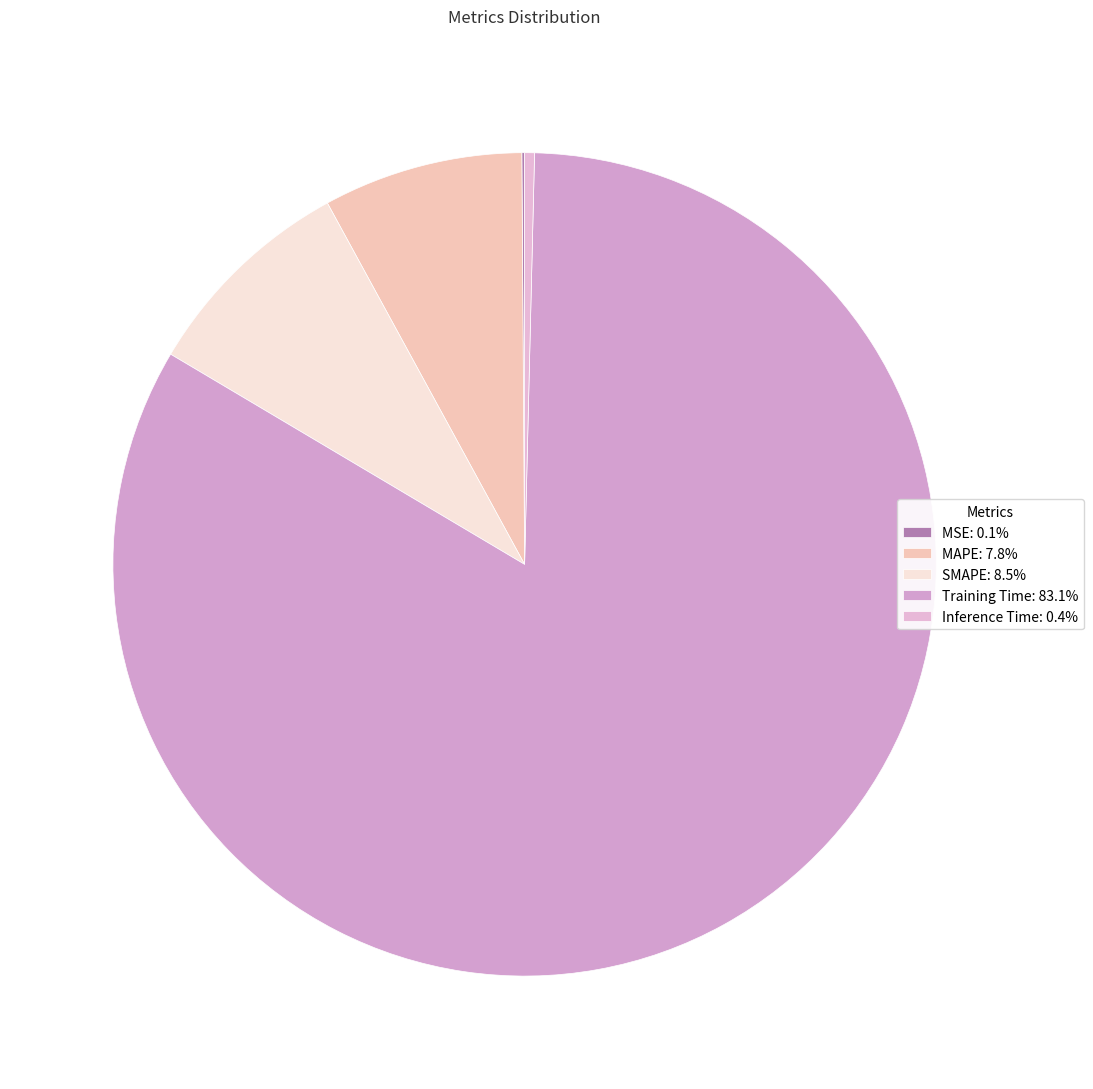

To the nearest percent, what is the average slice percentage?

20%